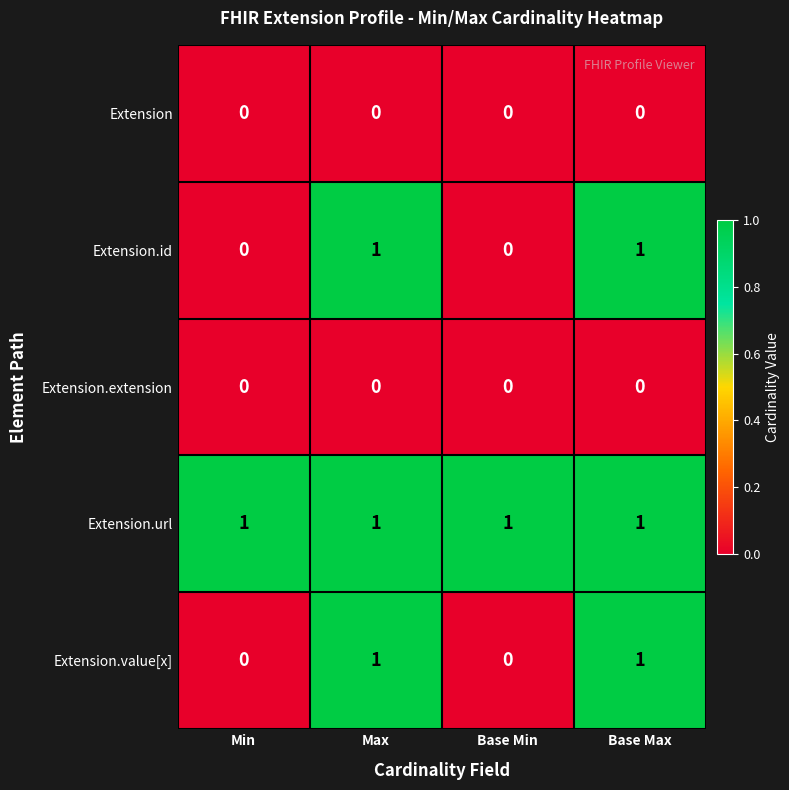

Is it true that Extension.value[x] equals 1 at Base Max?

True